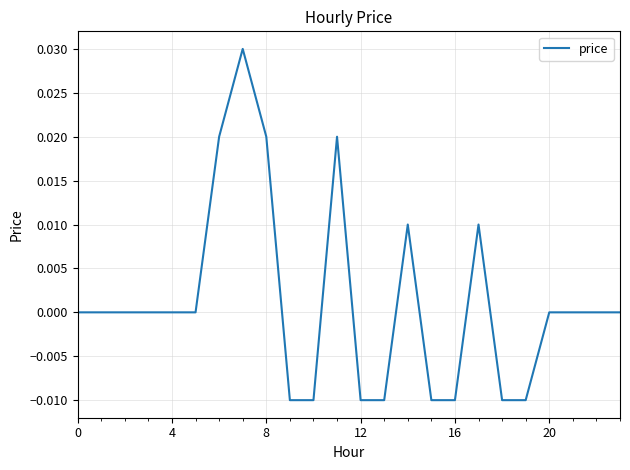

How many lines are shown in the chart?

1